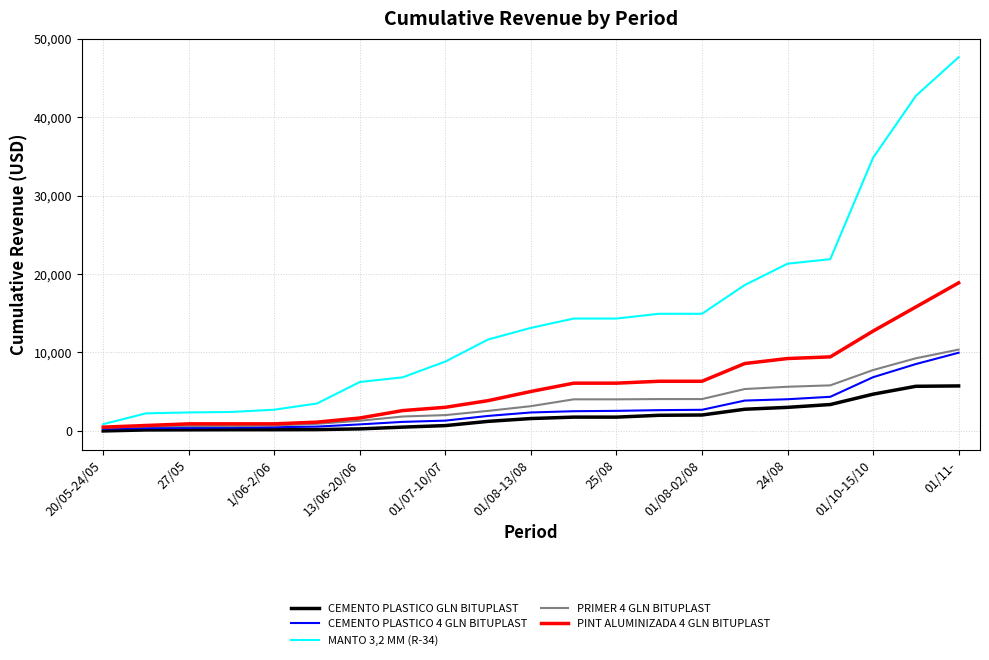

How many lines are shown in the chart?

5